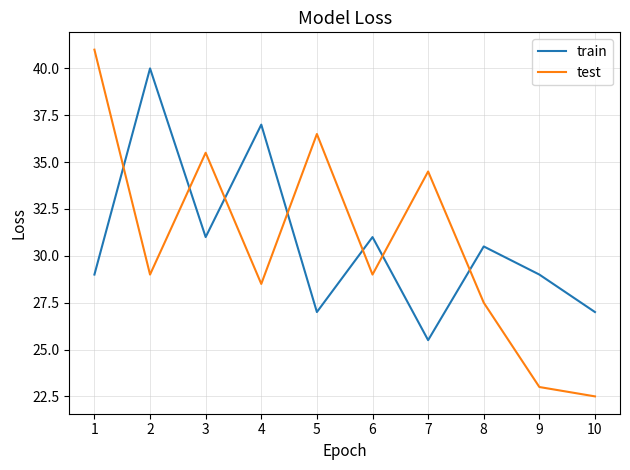

Is the value of test at 1 greater than the value of train at 10?

Yes